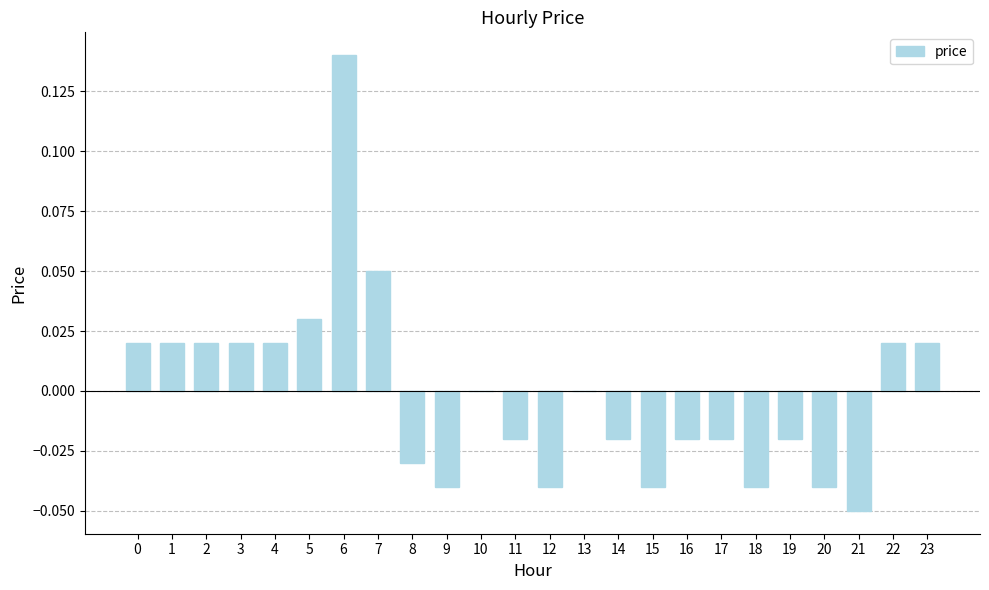

How many categories are shown in the chart?

24